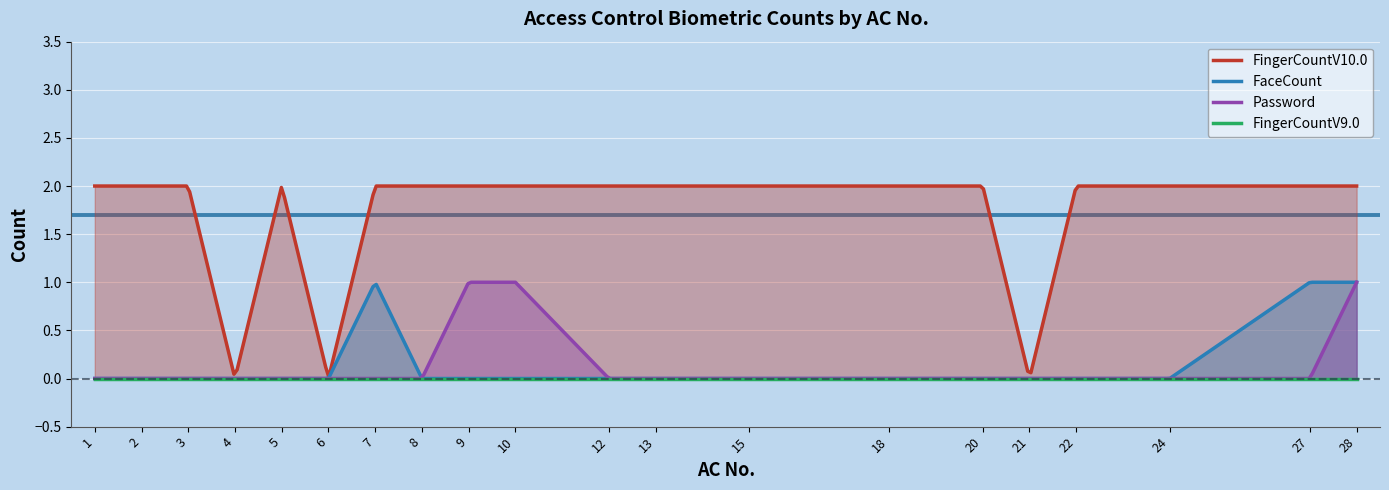

The FingerCountV10.0 series shows 2 at 13. True or false?

True